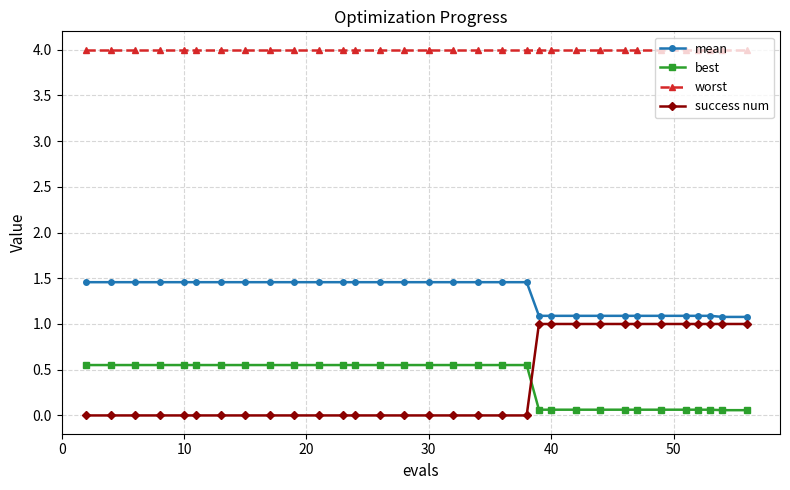

Which series has the widest spread of values?

success num